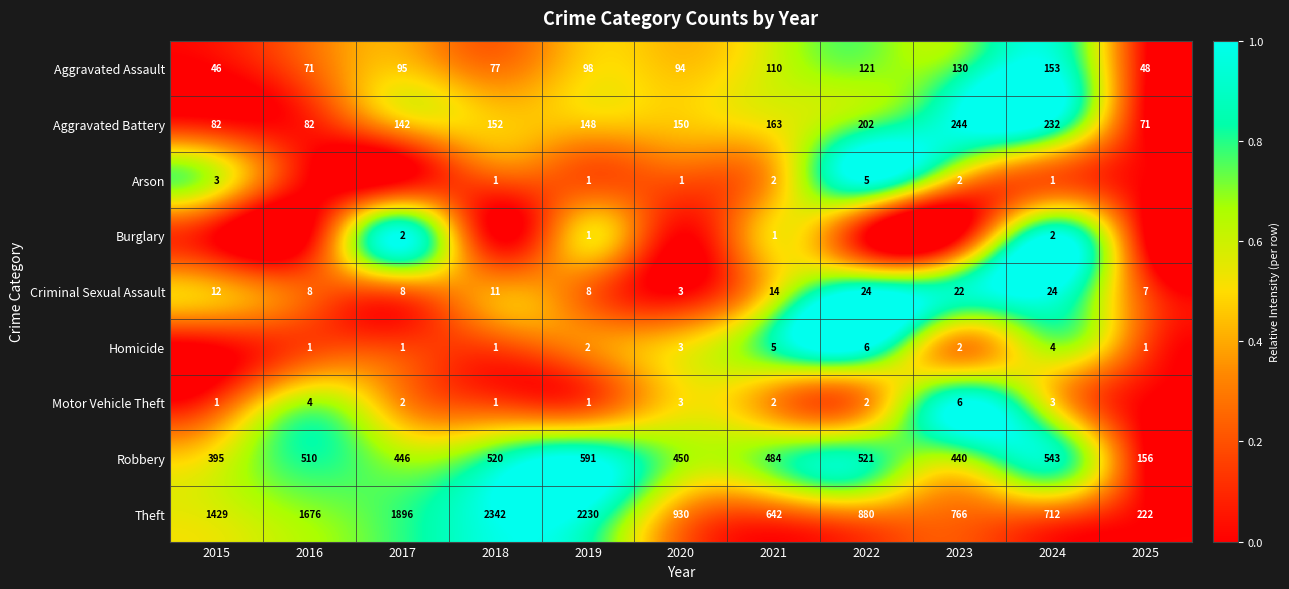

How many data points in Aggravated Assault are less than 95?

5